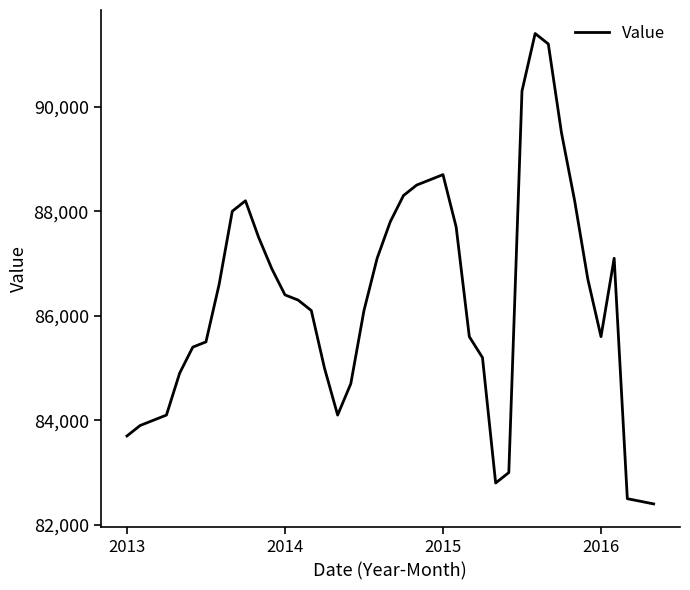

Reading left to right, transcribe all the data shown in this chart.

83700	83900	84000	84100	84900	85400	85500	86600	88000	88200	87500	86900	86400	86300	86100	85000	84100	84700	86100	87100	87800	88300	88500	88600	88700	87700	85600	85200	82800	83000	90300	91400	91200	89500	88200	86700	85600	87100	82500	82400